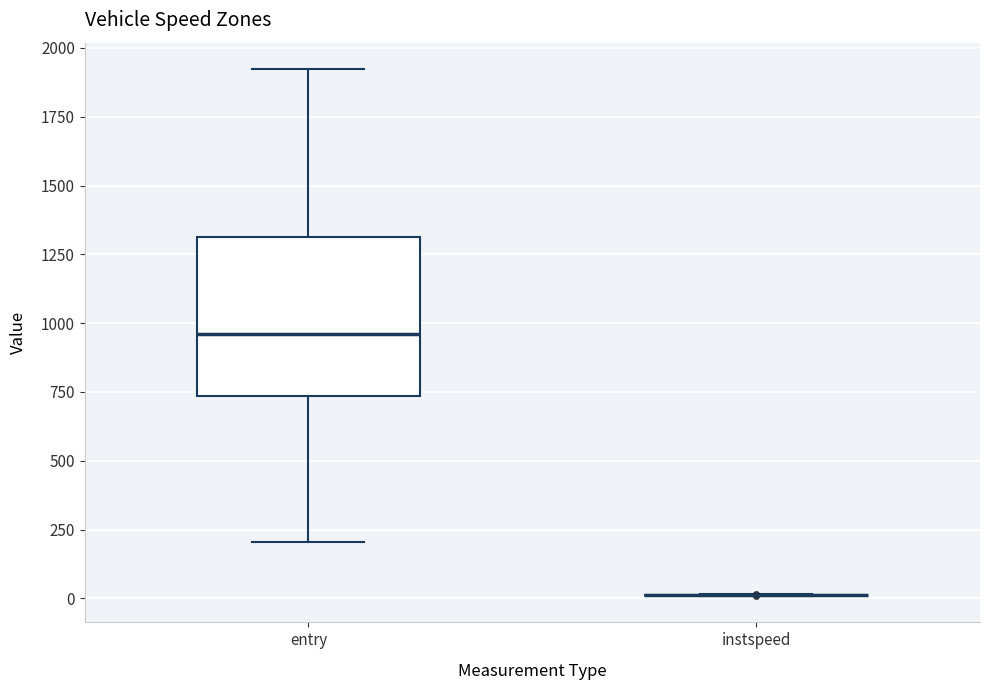

Reading left to right, transcribe this box plot: for each box, give where its median line is, the range the box spans, and where its two whiskers end, as read against the y-axis. The values are not printed on the chart, so give them approximately, as read against the axis.

entry: median 950, box 750 to 1300, whiskers 200 to 1900
instspeed: box collapsed to a line at 0, whiskers 0 to 0